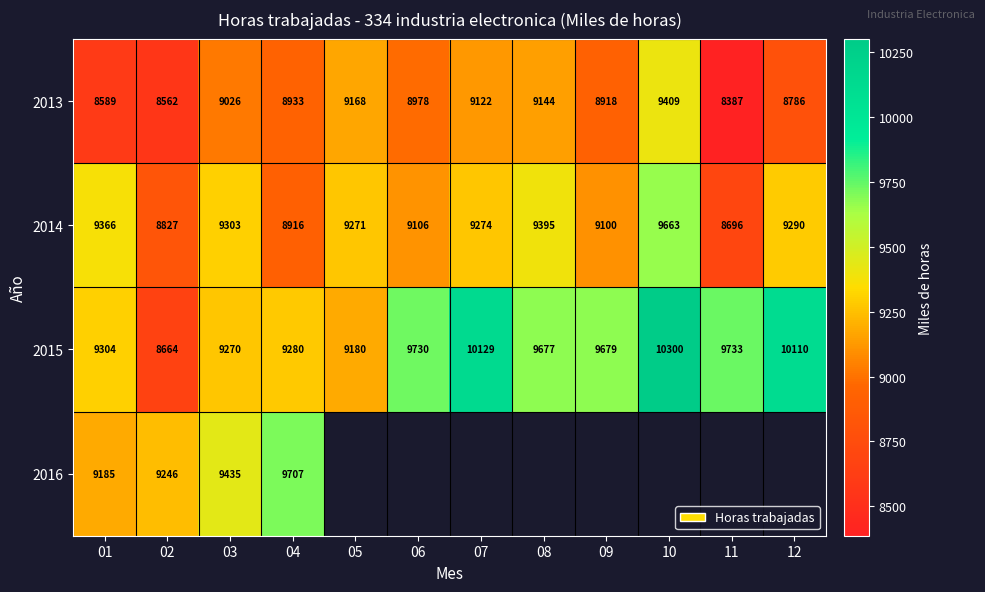

What is the difference between the highest and lowest values at 10?

891.0